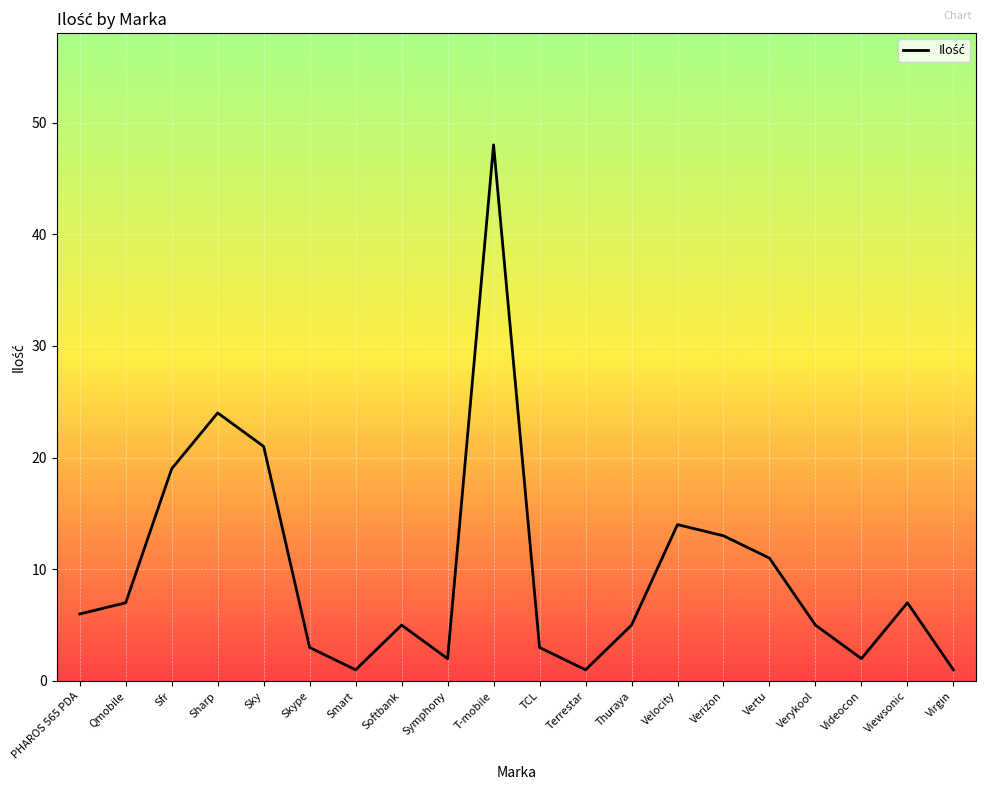

Which has a higher value, Terrestar or Thuraya?

Thuraya